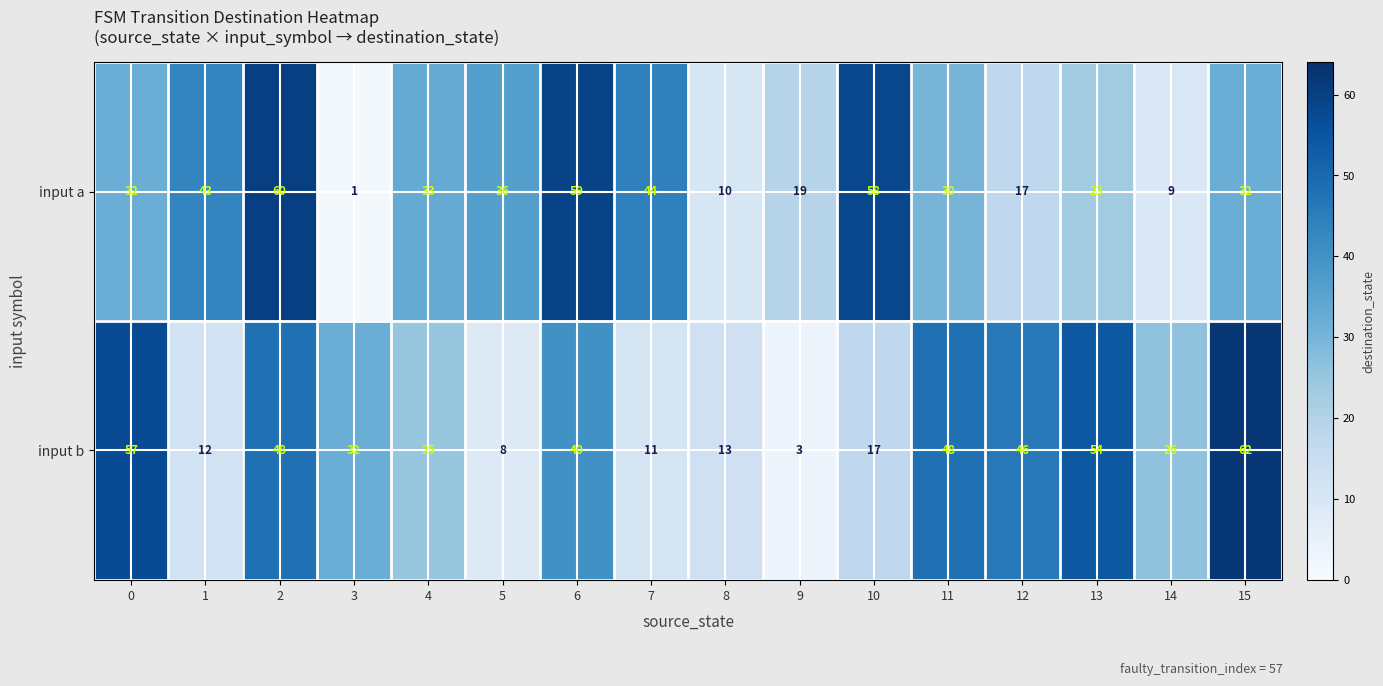

Which series has the largest total across all categories?

input a